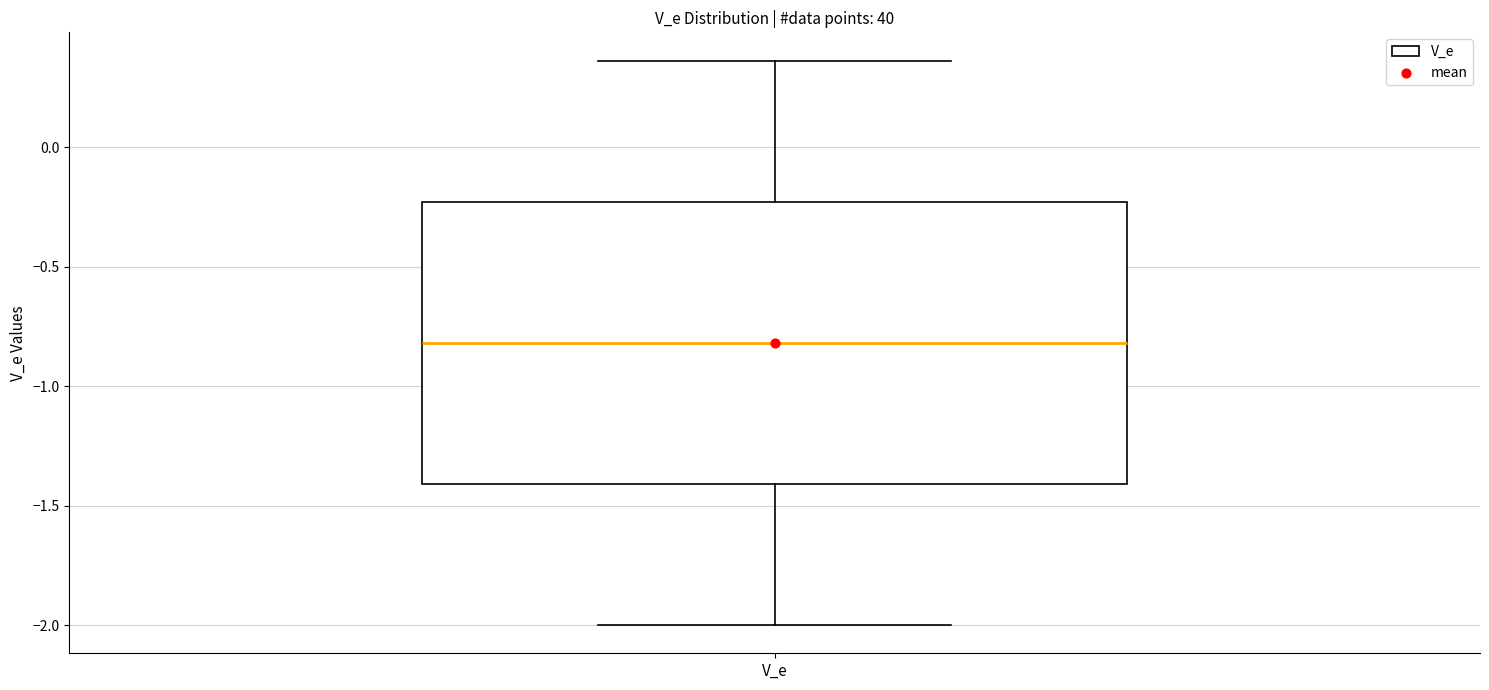

Read this box plot against the y-axis: the position of the median line, the range covered by the box, and the ends of both whiskers. The values are not printed on the chart, so give them approximately, as read against the axis.

median -0.80, box -1.40 to -0.25, whiskers -2.00 to 0.35